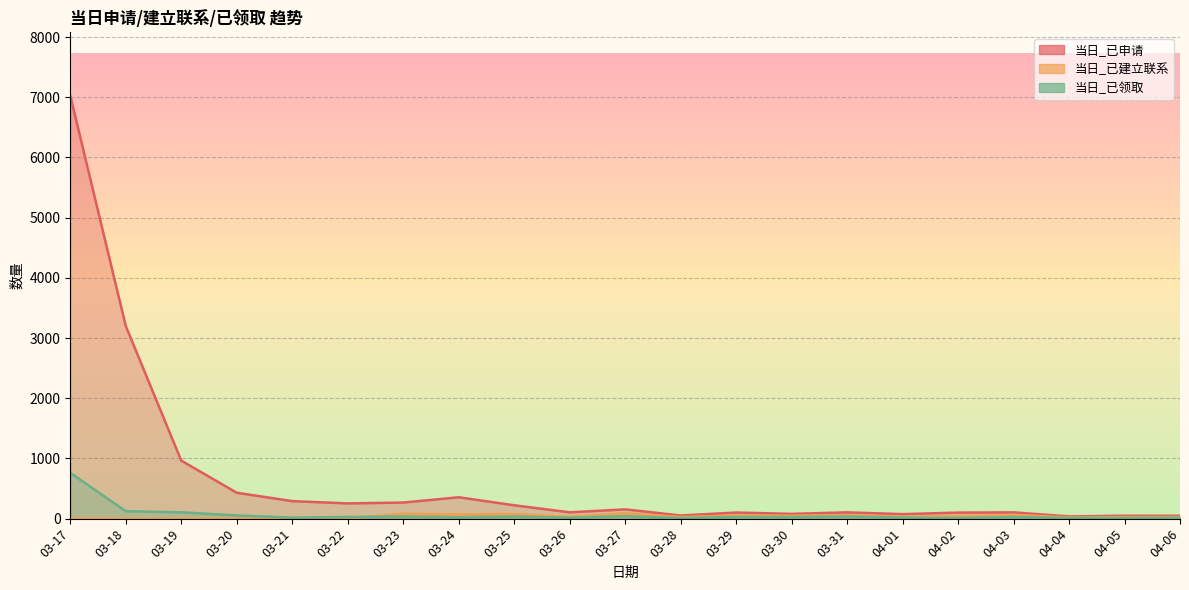

Which category has the highest value in the 当日_已建立联系 series?

03-27